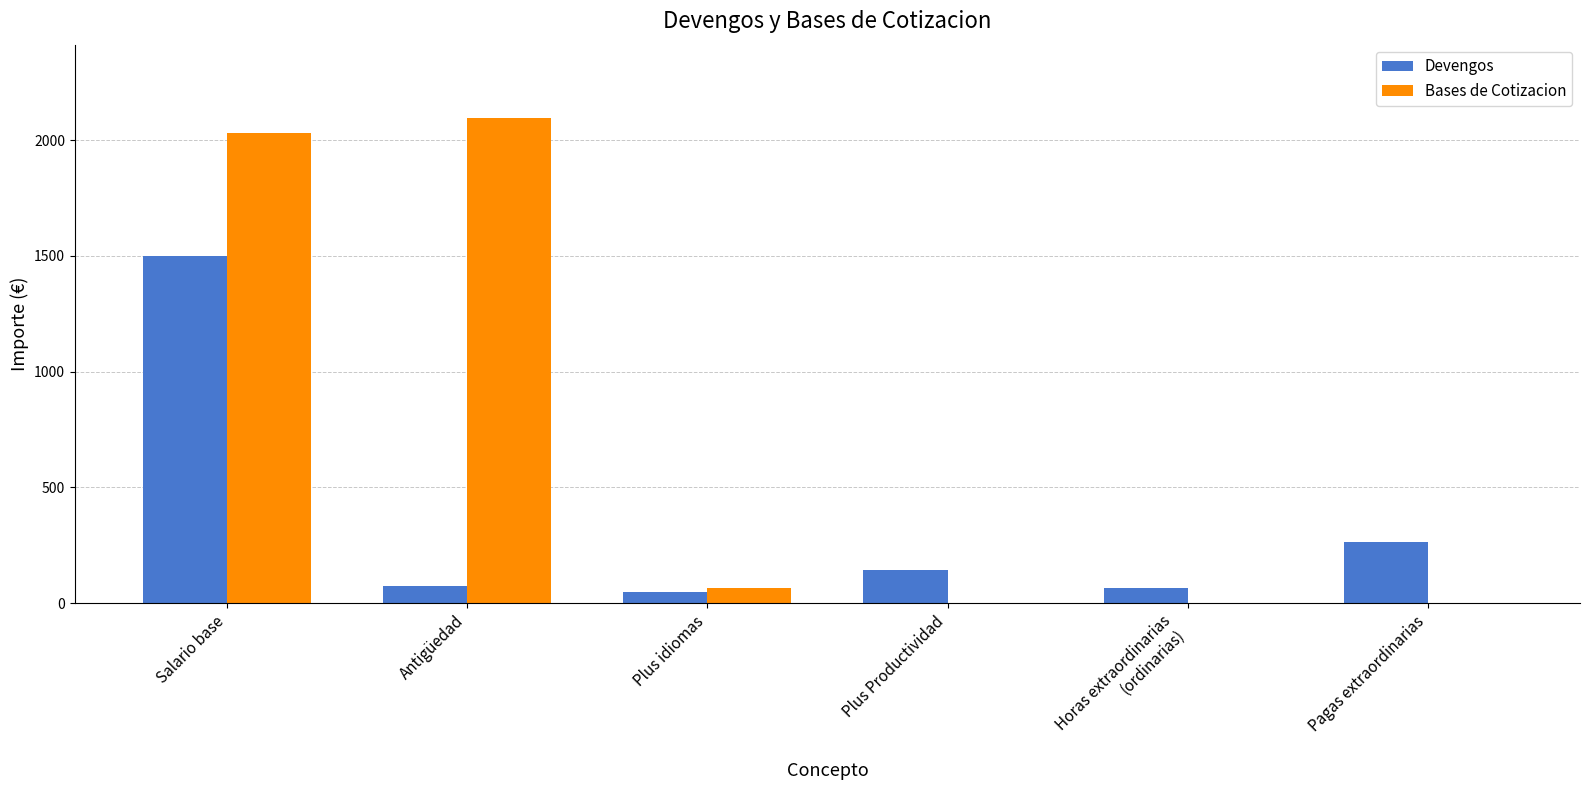

At which category is the sum across all series the highest?

Salario base